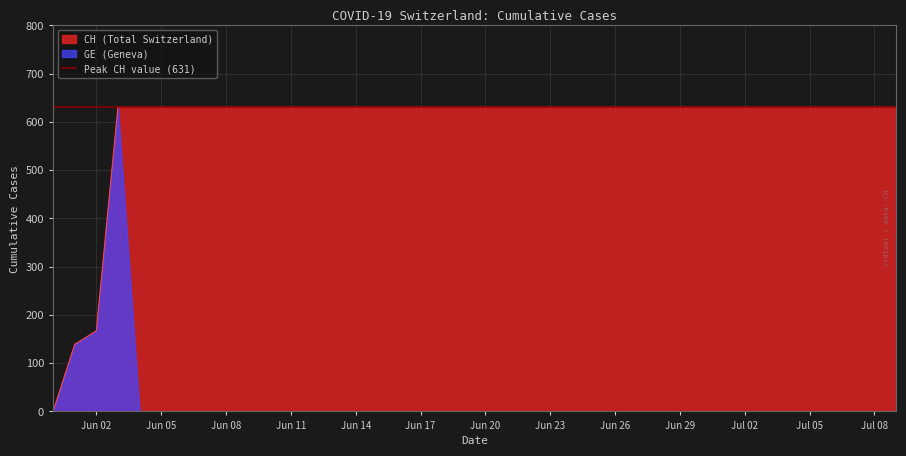

What is the label of the 28th point from the right?

2020-06-12